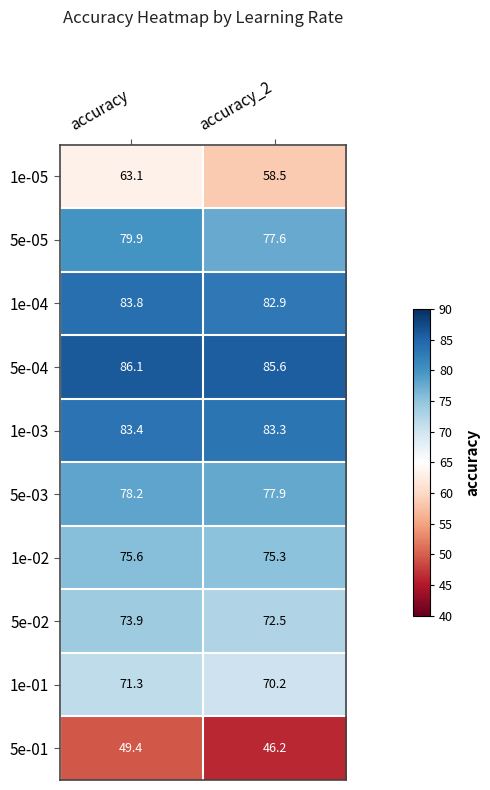

At which category is the sum across all series the highest?

accuracy